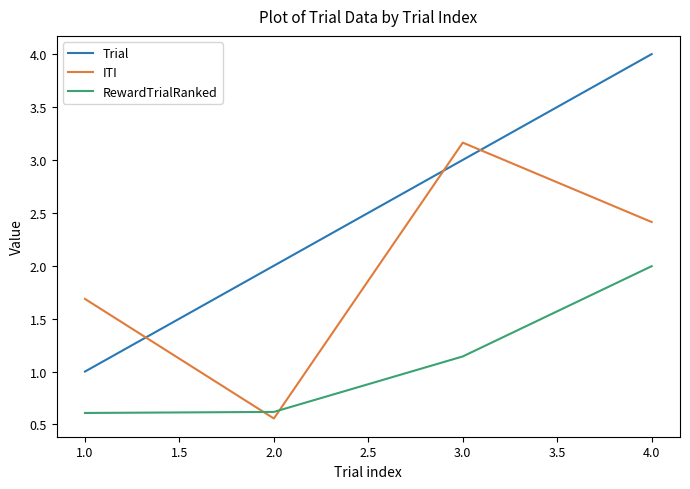

What is the difference between the second highest and second lowest values in the RewardTrialRanked series?

0.5